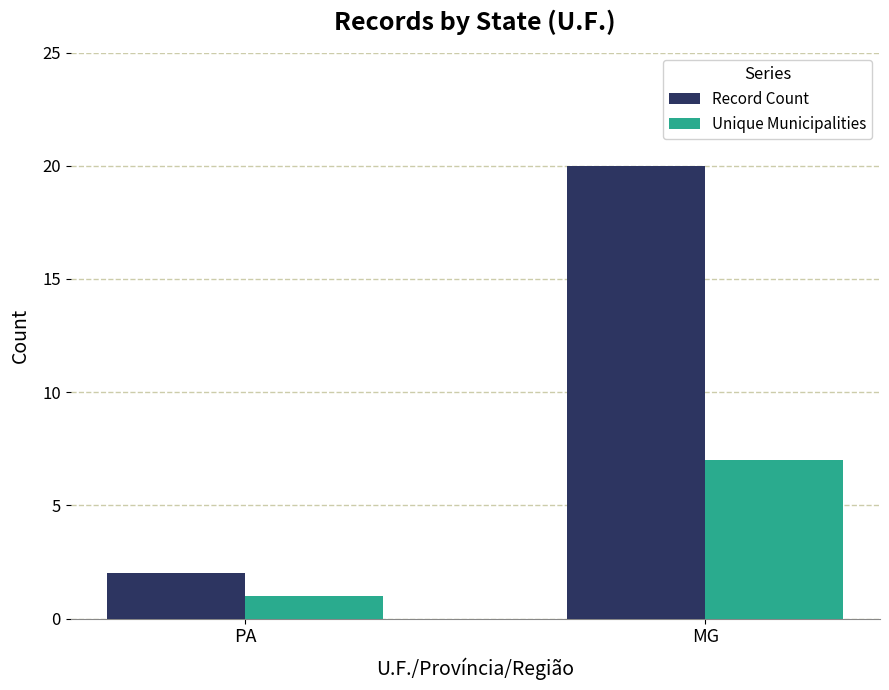

Are the bars grouped side by side (vs. stacked)?

Yes